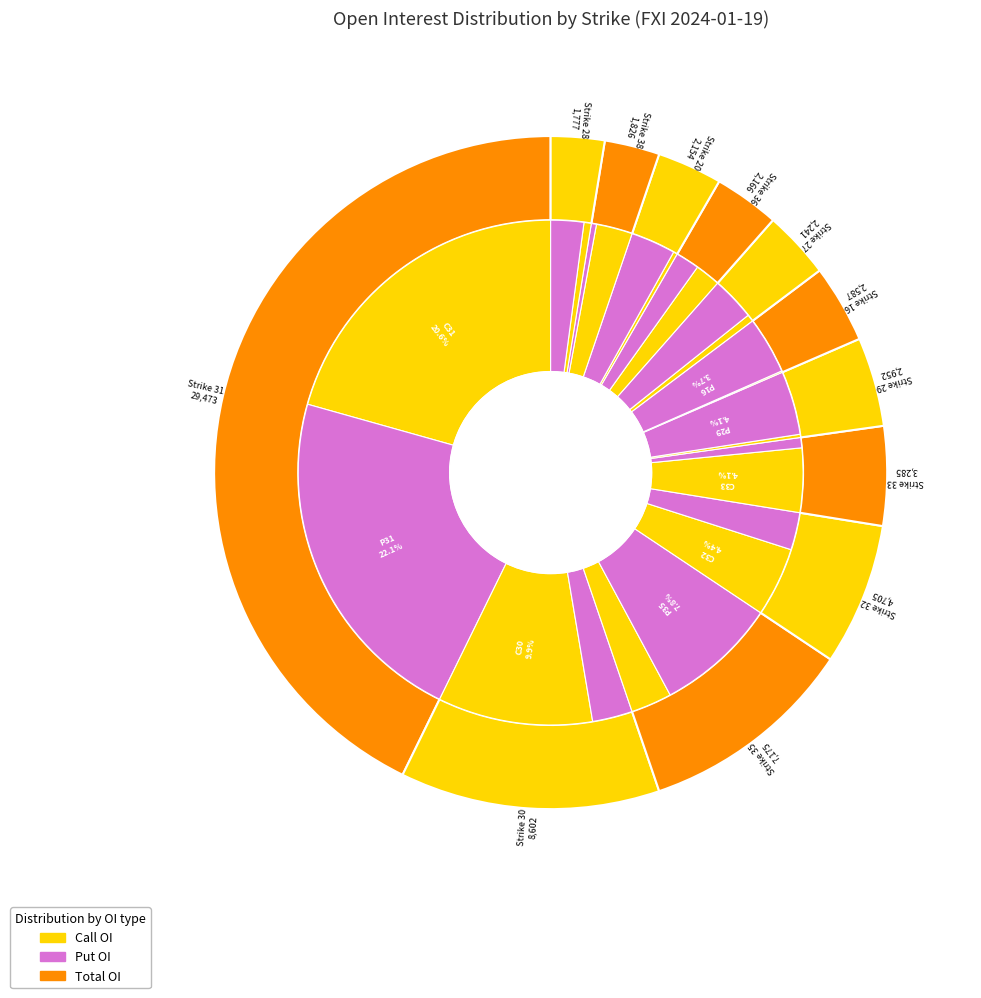

Is there a majority slice in this chart?

No